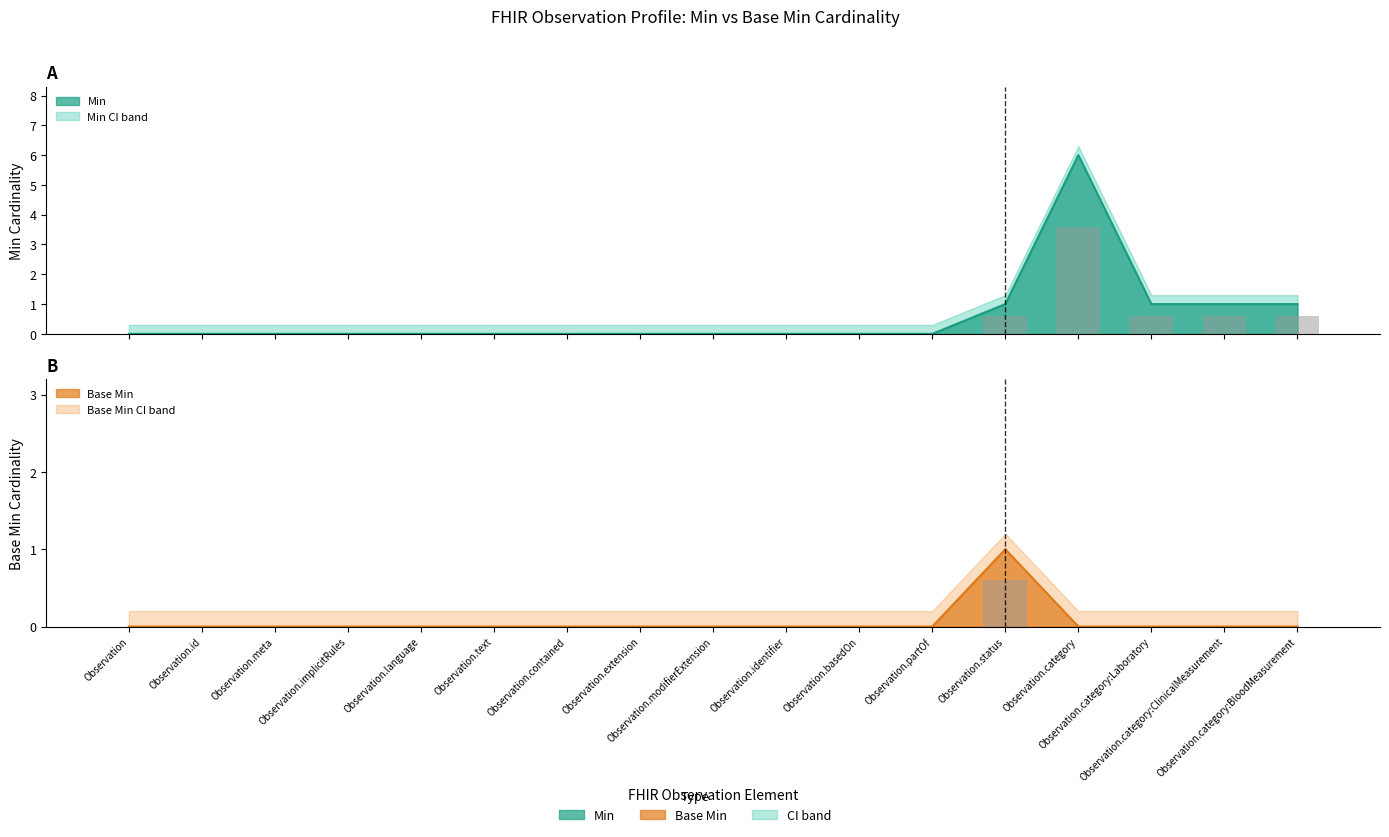

Count the Base Min values in the range 0 to 1.

17